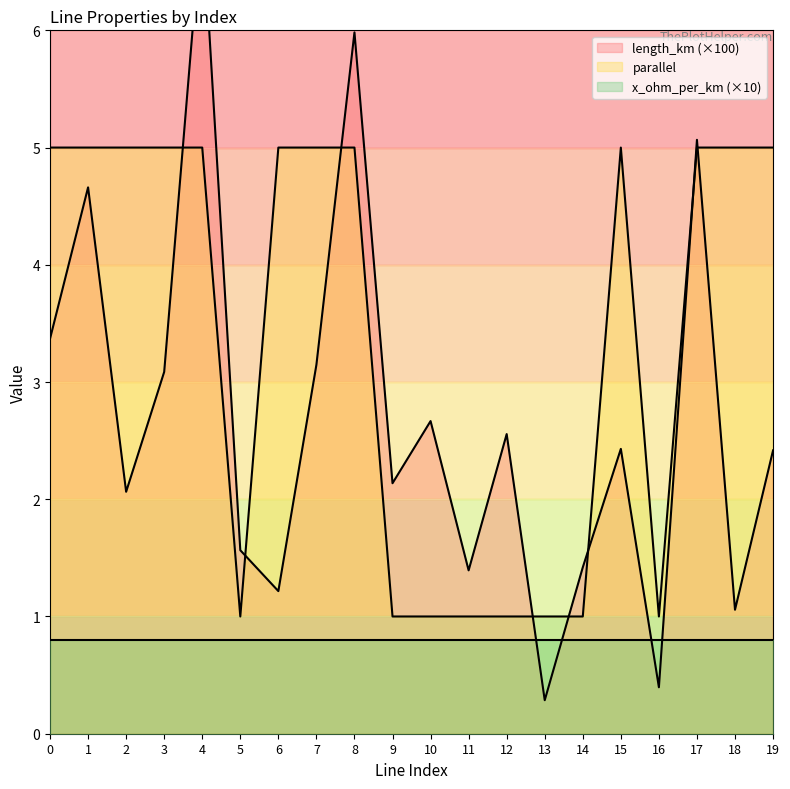

What is the value of the length_km point at the 17th from the left?

0.4